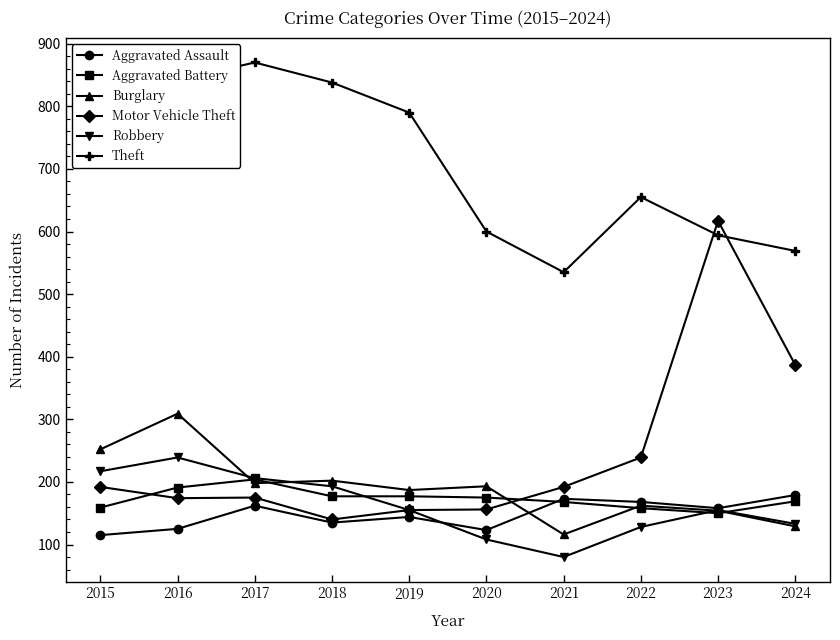

Is this an area chart (filled region under the line)?

No